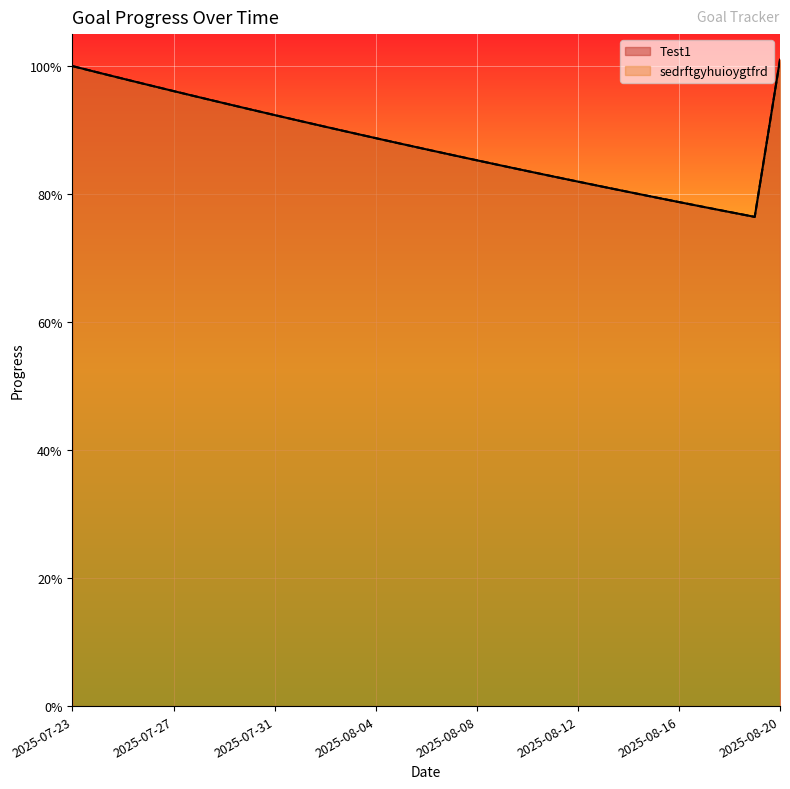

What is the label of the 26th point from the left?

2025-08-17